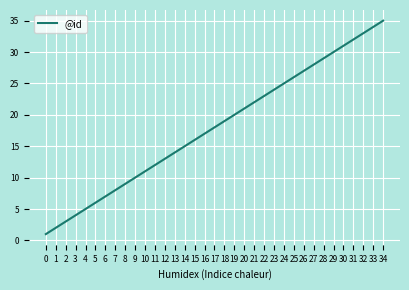

Between 8 and 23, which is larger?

23